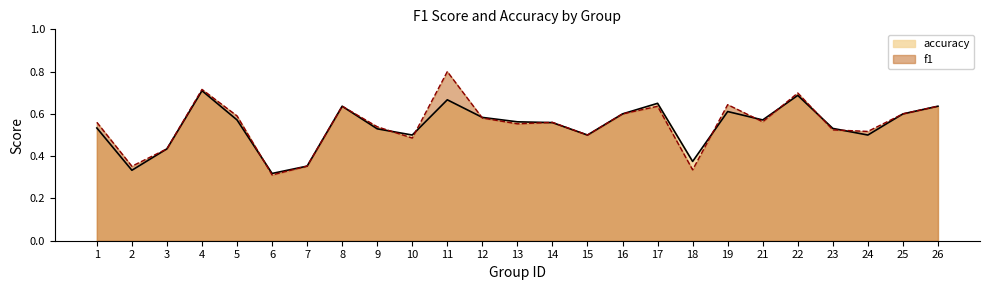

How many lines are shown in the chart?

2